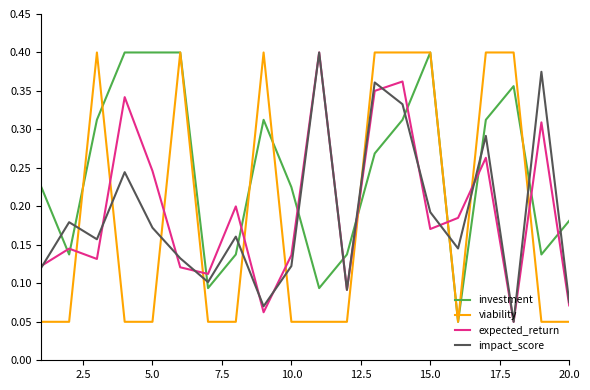

Which series has the largest total across all categories?

investment